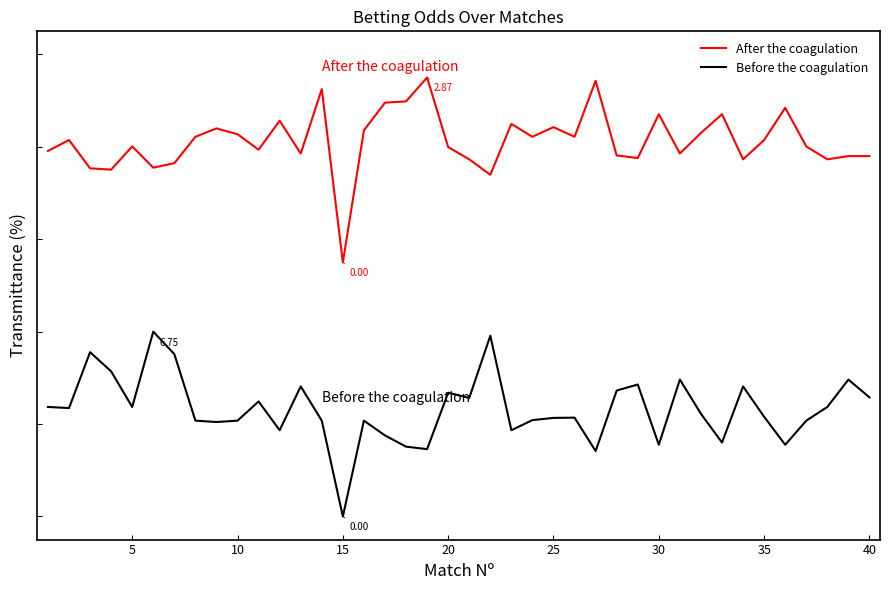

What is the sum of all After the coagulation values?

32.5